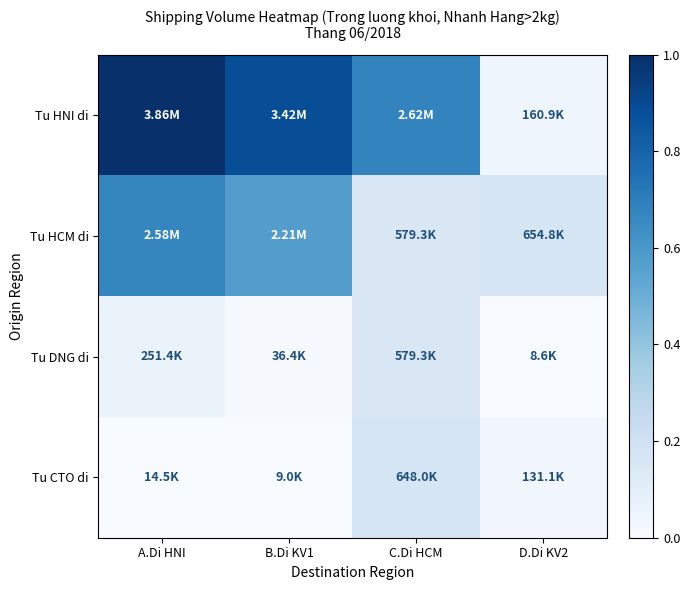

What is the greatest value displayed?

1.0